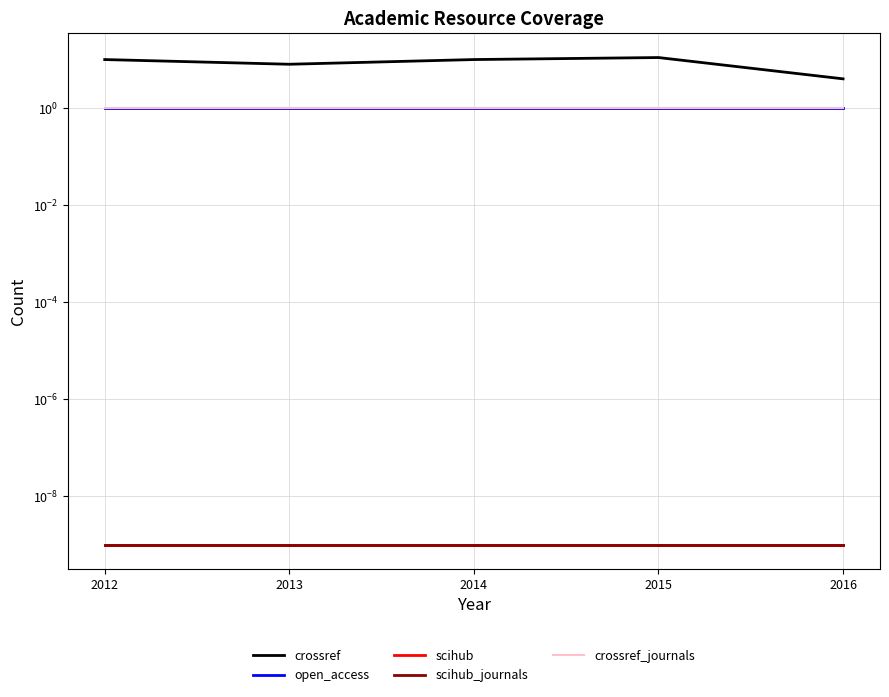

What is the spread (max minus min) of values at 2014?

10.0